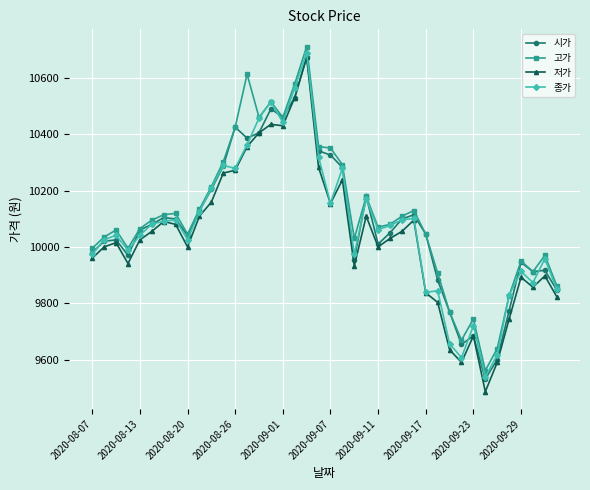

Which series has the largest total across all categories?

고가